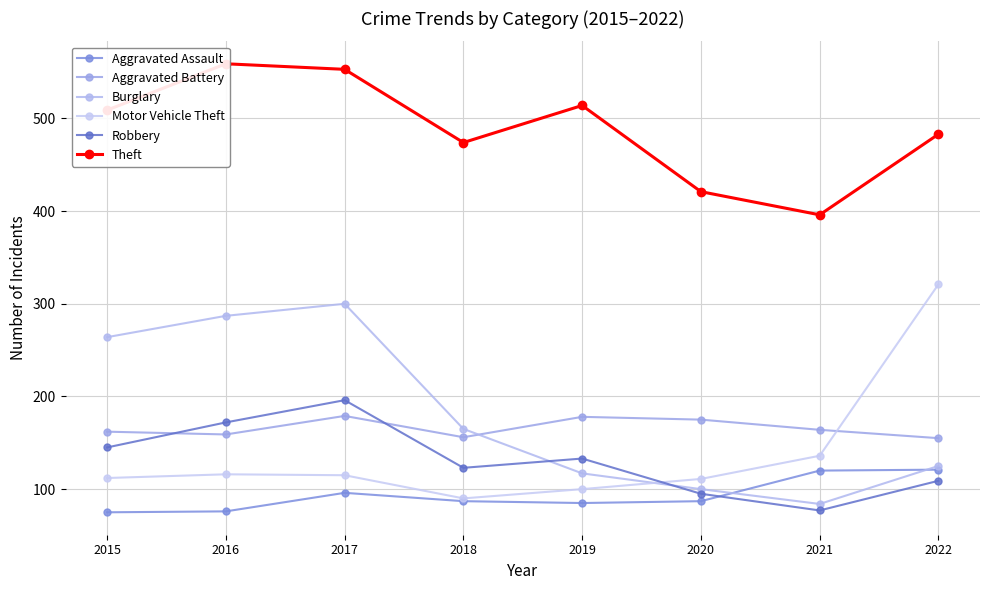

What is the value of the Motor Vehicle Theft point at the 7th from the left?

136